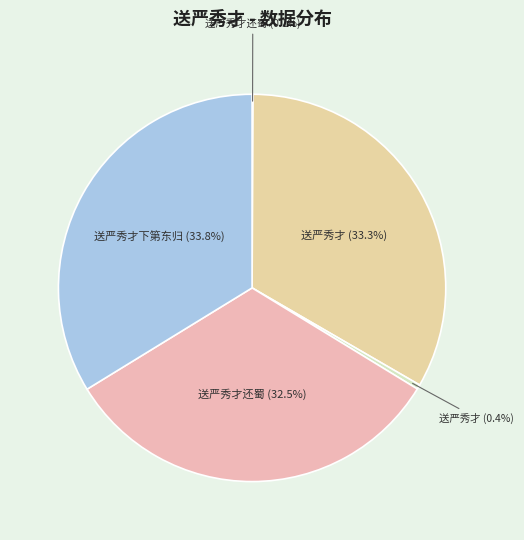

To the nearest percent, what is the difference between the largest and smallest slice percentages?

34%